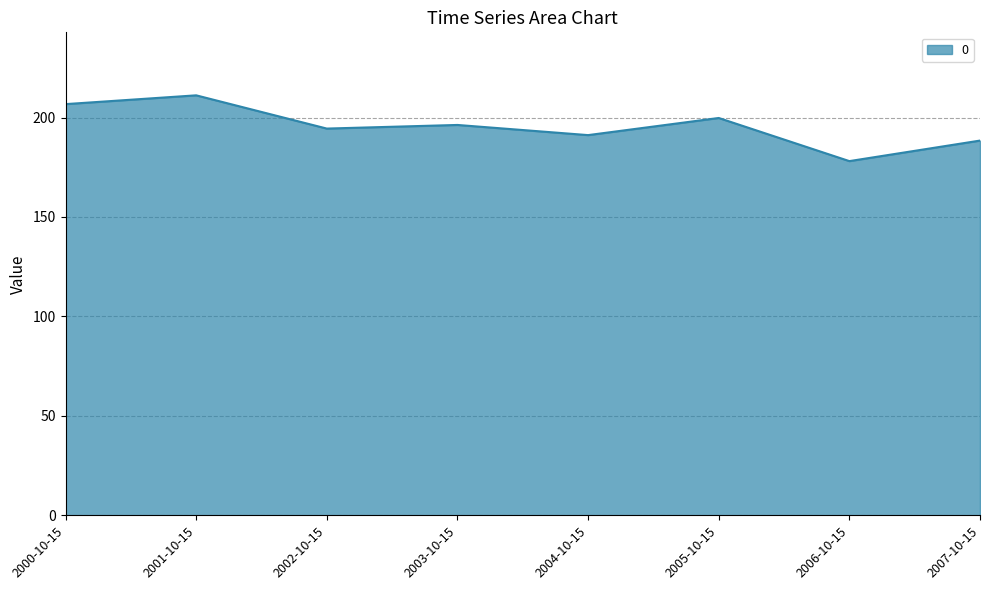

What is the maximum value shown in the chart?

211.2